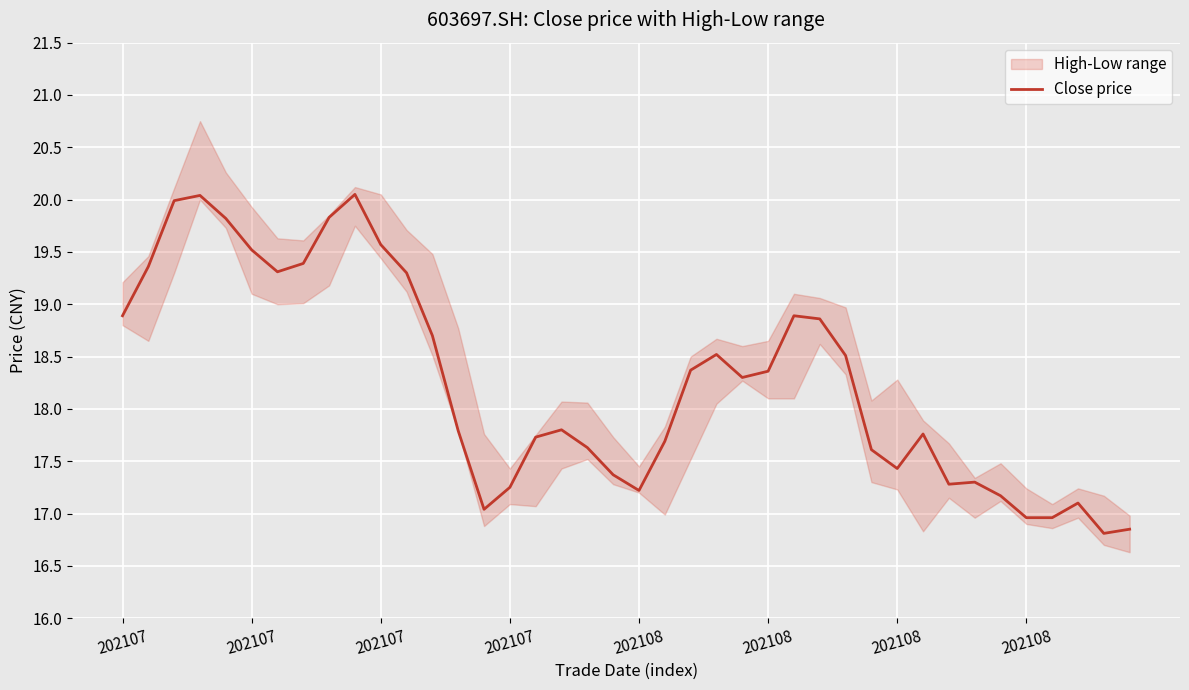

Count the number of values greater than 18.

20